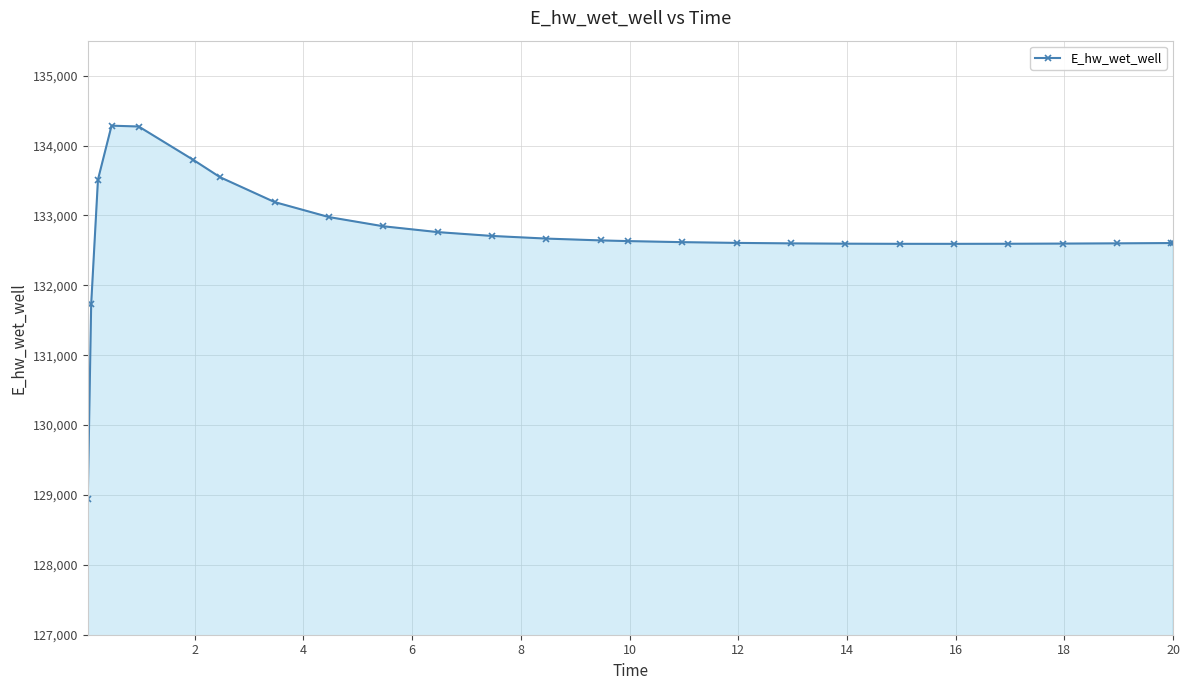

Does the chart have visible grid lines?

Yes